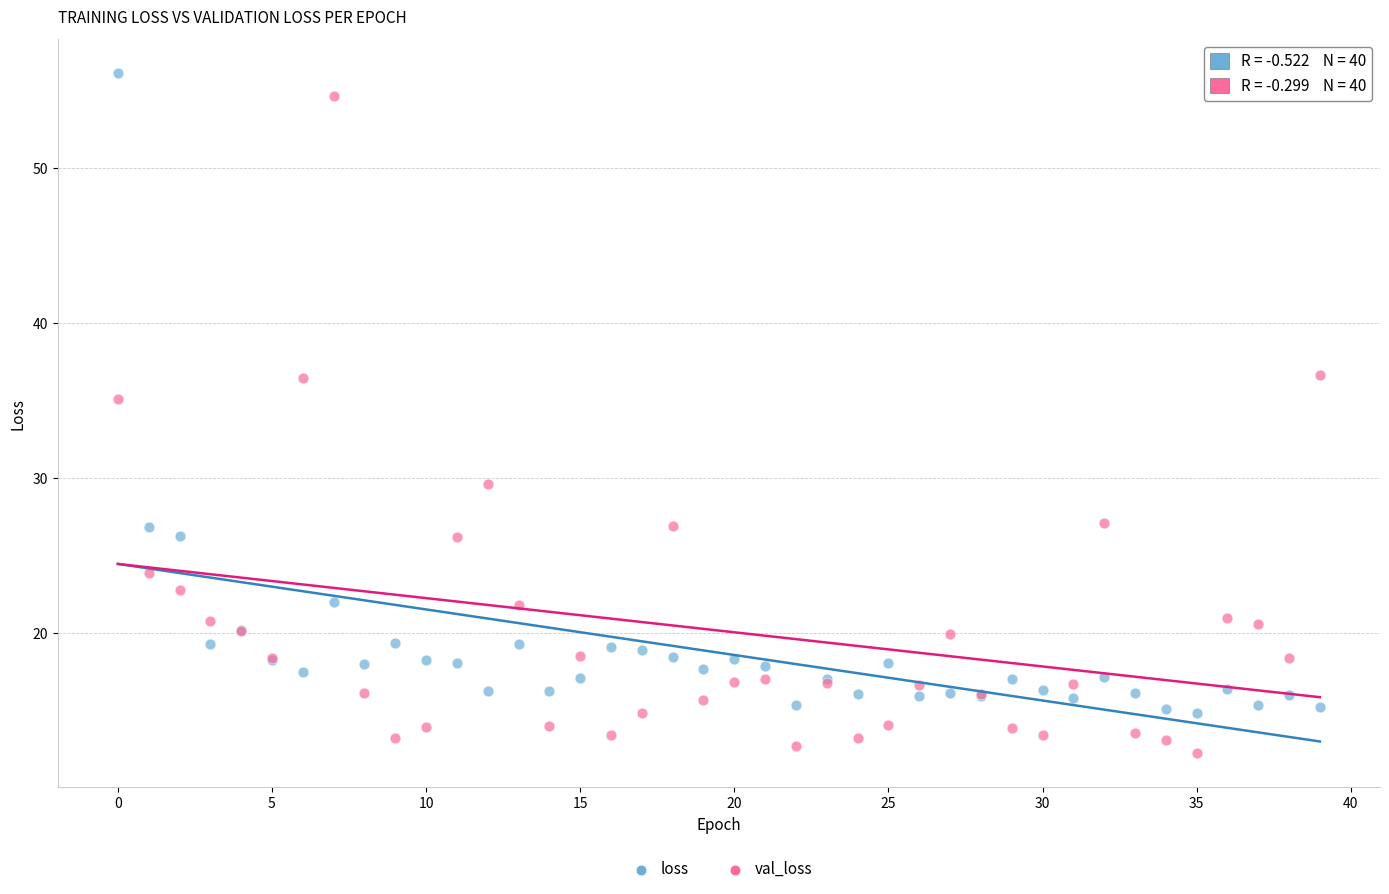

Which series reaches the minimum Y coordinate?

val_loss